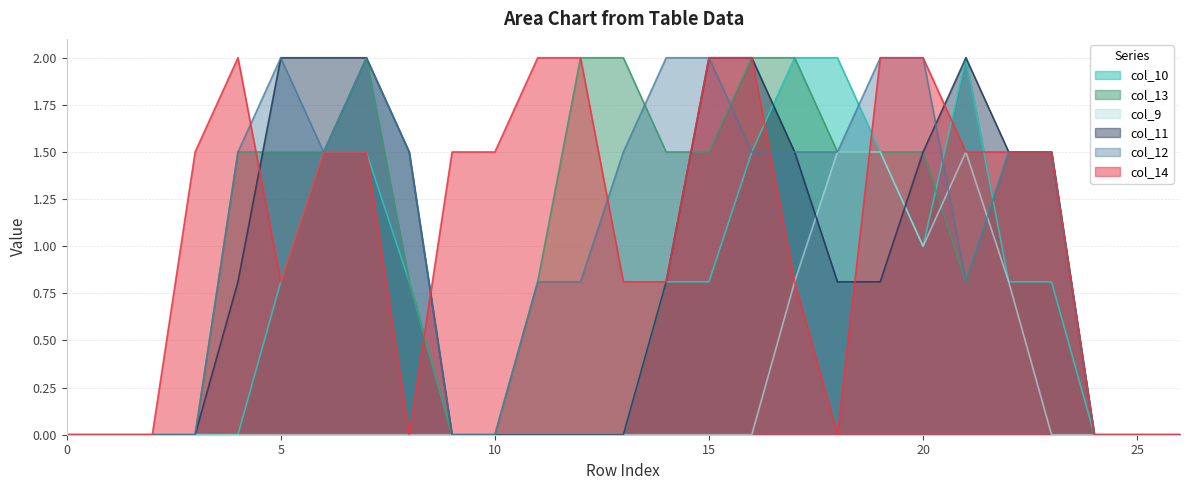

How many times do col_14 and col_11 cross each other?

4